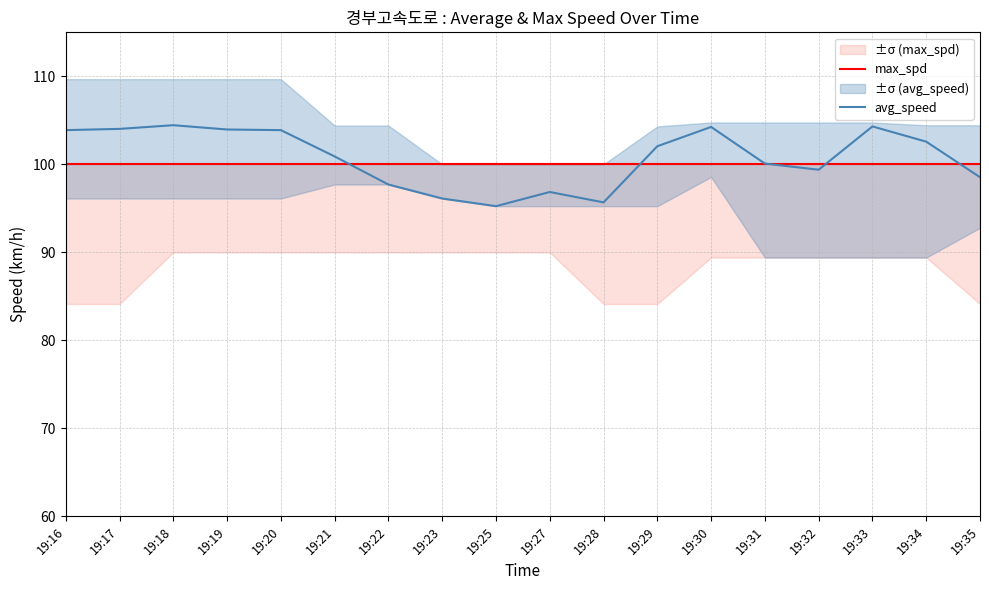

Reading left to right, transcribe all the data shown in this chart.

max_spd: 19:16=100.0	19:17=100.0	19:18=100.0	19:19=100.0	19:20=100.0	19:21=100.0	19:22=100.0	19:23=100.0	19:25=100.0	19:27=100.0	19:28=100.0	19:29=100.0	19:30=100.0	19:31=100.0	19:32=100.0	19:33=100.0	19:34=100.0	19:35=100.0
avg_speed: 19:16=103.9	19:17=104.0	19:18=104.5	19:19=104.0	19:20=103.9	19:21=100.9	19:22=97.7	19:23=96.1	19:25=95.2	19:27=96.9	19:28=95.7	19:29=102.1	19:30=104.2	19:31=100.1	19:32=99.4	19:33=104.3	19:34=102.6	19:35=98.5